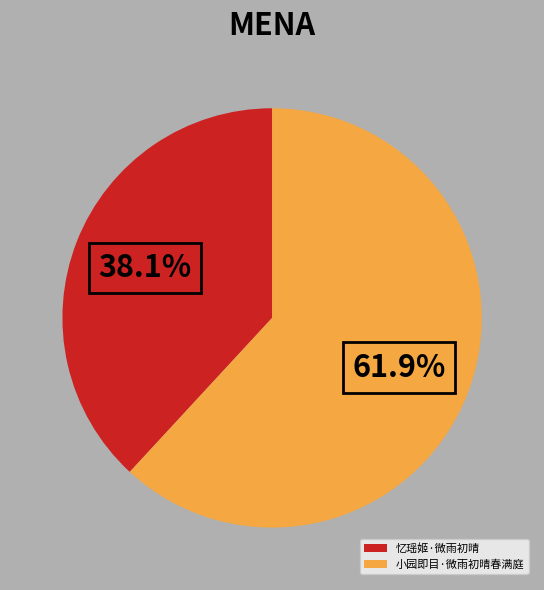

What is the ratio of the value at 小园即目·微雨初晴春满庭 to the value at 忆瑶姬·微雨初晴?

1.6